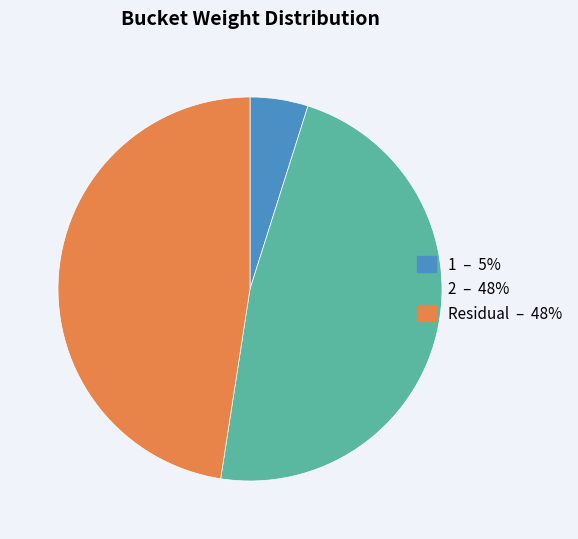

The Residual slice represents 48% of the pie. True or false?

True